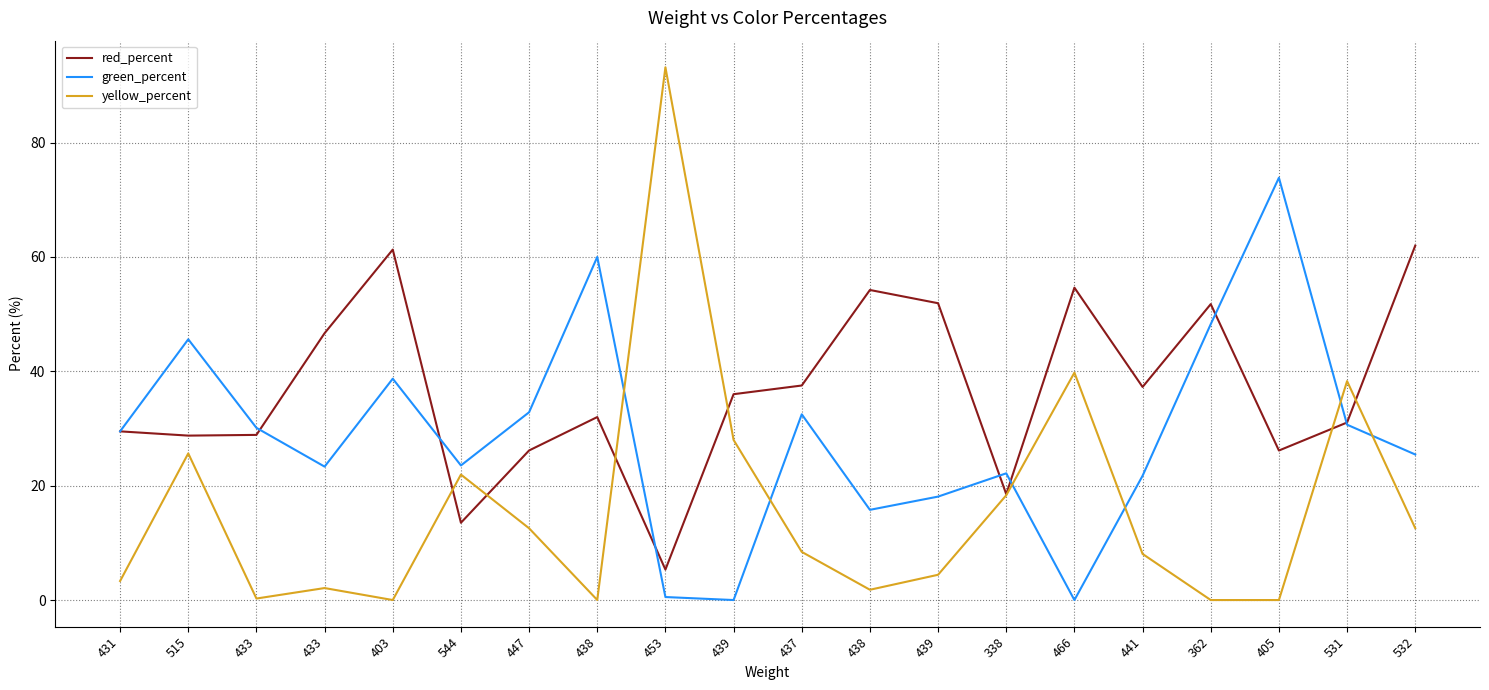

What is the difference between the second highest and minimum values in the green_percent series?

60.0